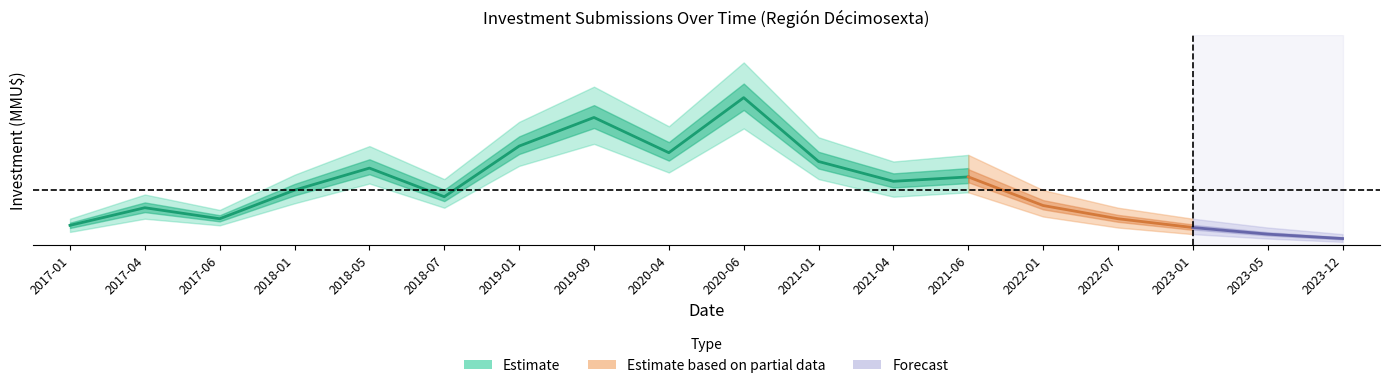

True or false: count_high and count_low cross at least once.

False